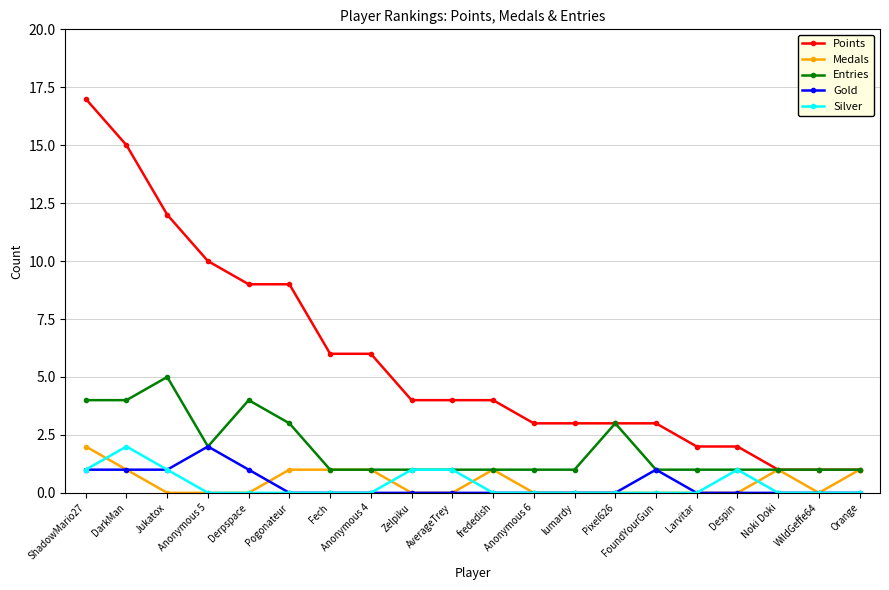

True or false: Points and Gold intersect in this chart.

False